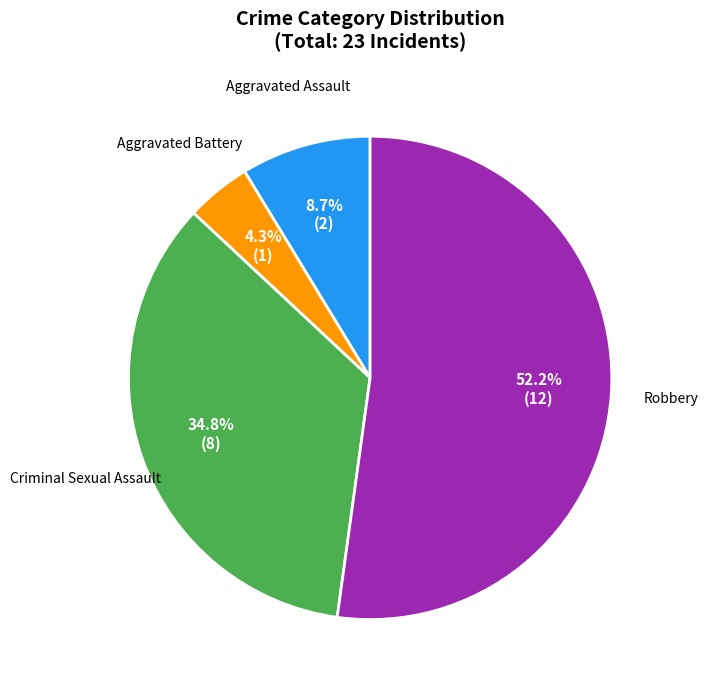

Count the number of slices in the pie.

4